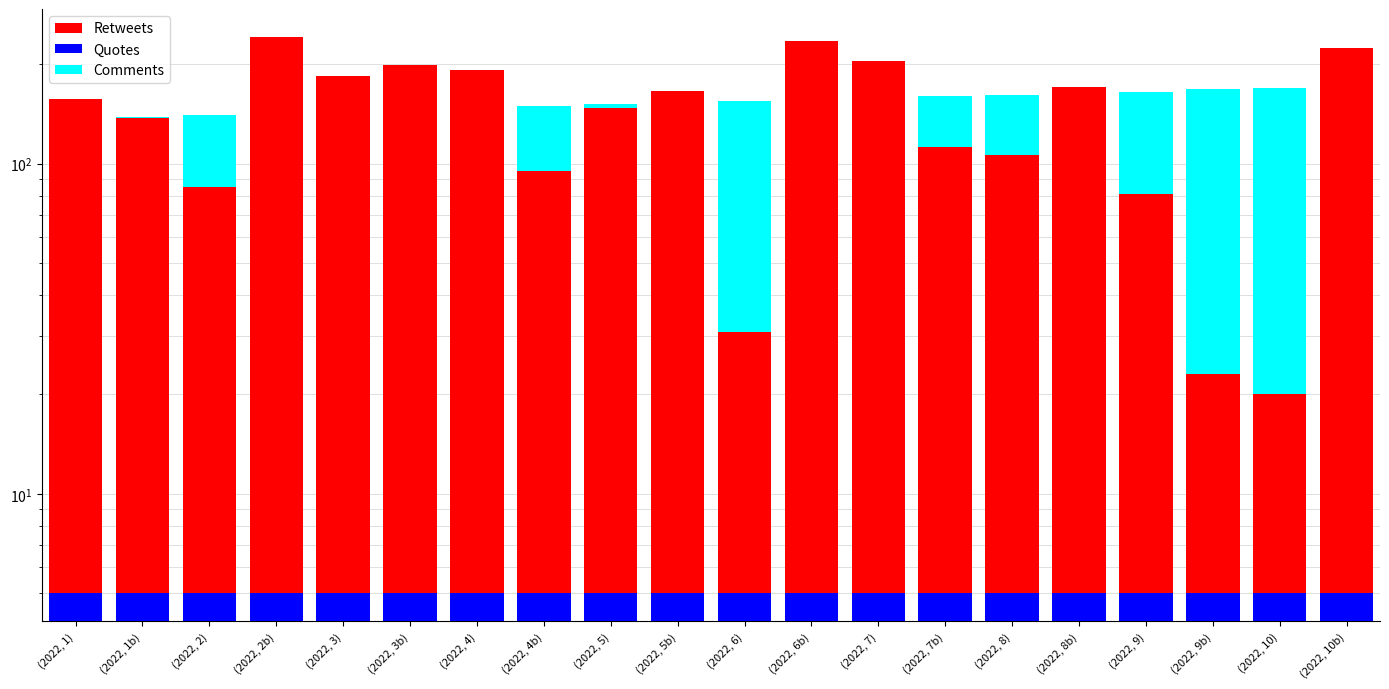

Reading left to right, what are all the values shown in this chart?

Retweets: 157	137	85	242	184	199	192	95	147	166	31	235	205	112	106	170	81	23	20	224
Quotes: 5	5	5	5	5	5	5	5	5	5	5	5	5	5	5	5	5	5	5	5
Comments: 136	138	140	142	143	145	146	149	151	154	155	157	158	160	161	163	165	168	169	171